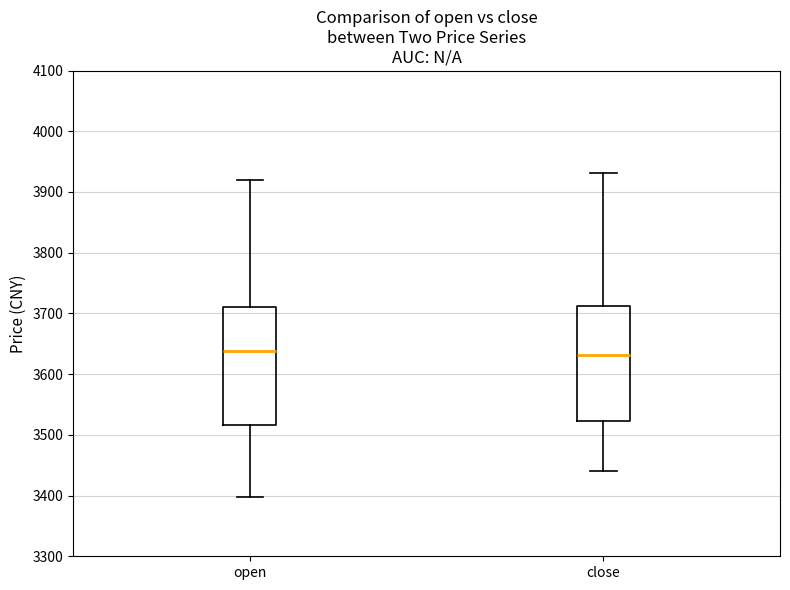

Reading left to right, read every box against the y-axis: the position of its median line, the range the box covers, and the ends of its whiskers. The values are not printed on the chart, so give them approximately, as read against the axis.

open: median 3640, box 3520 to 3710, whiskers 3400 to 3920
close: median 3630, box 3520 to 3710, whiskers 3440 to 3930